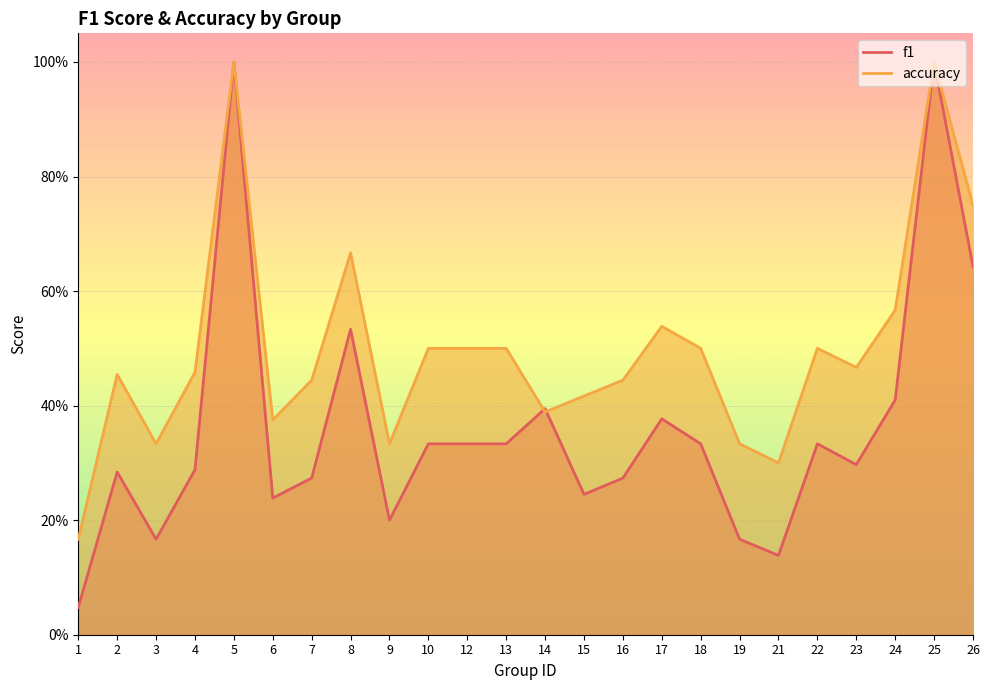

The value of f1 at 9 is 0.2. True or false?

True